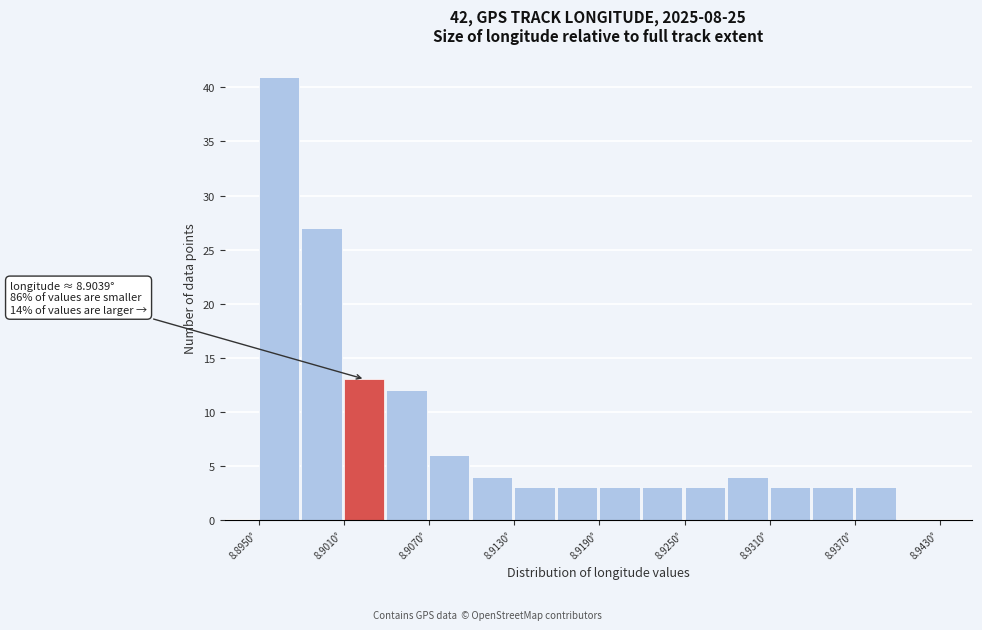

Read against the x-axis, roughly where is the centre of the tallest bar?

8.896